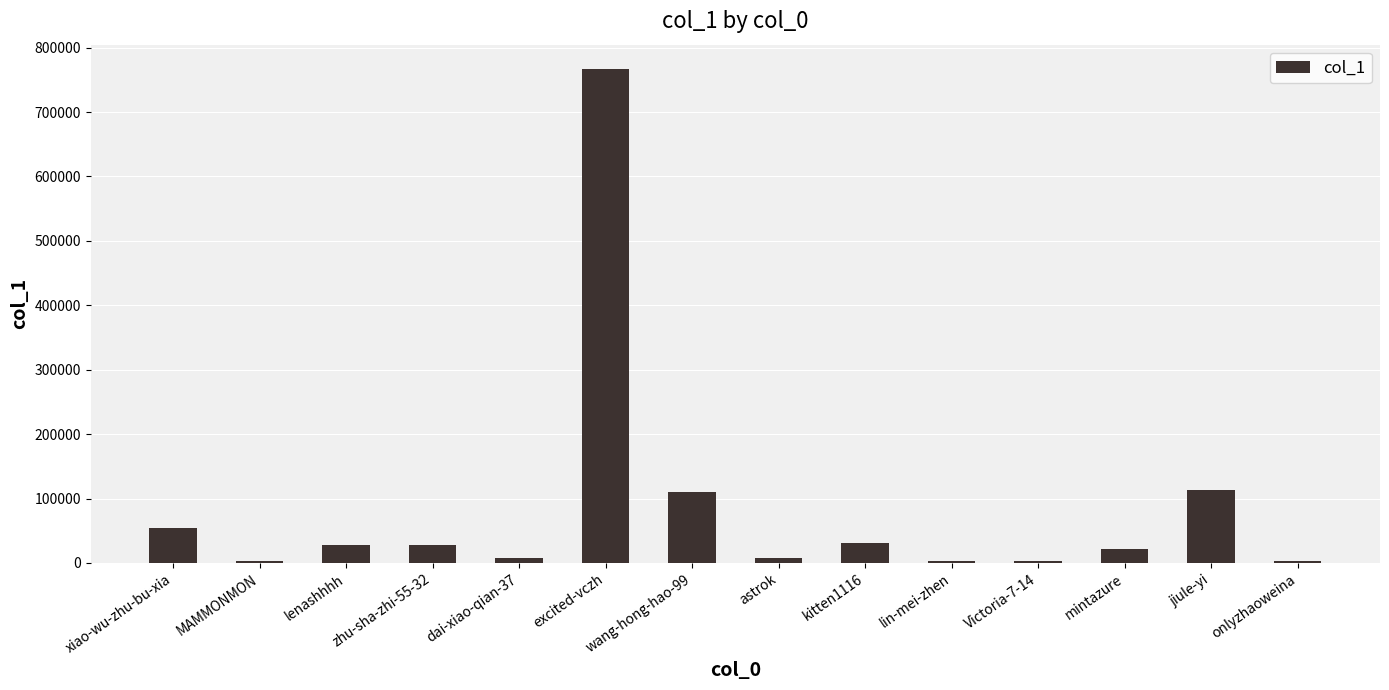

Which has a higher value, jiule-yi or zhu-sha-zhi-55-32?

jiule-yi